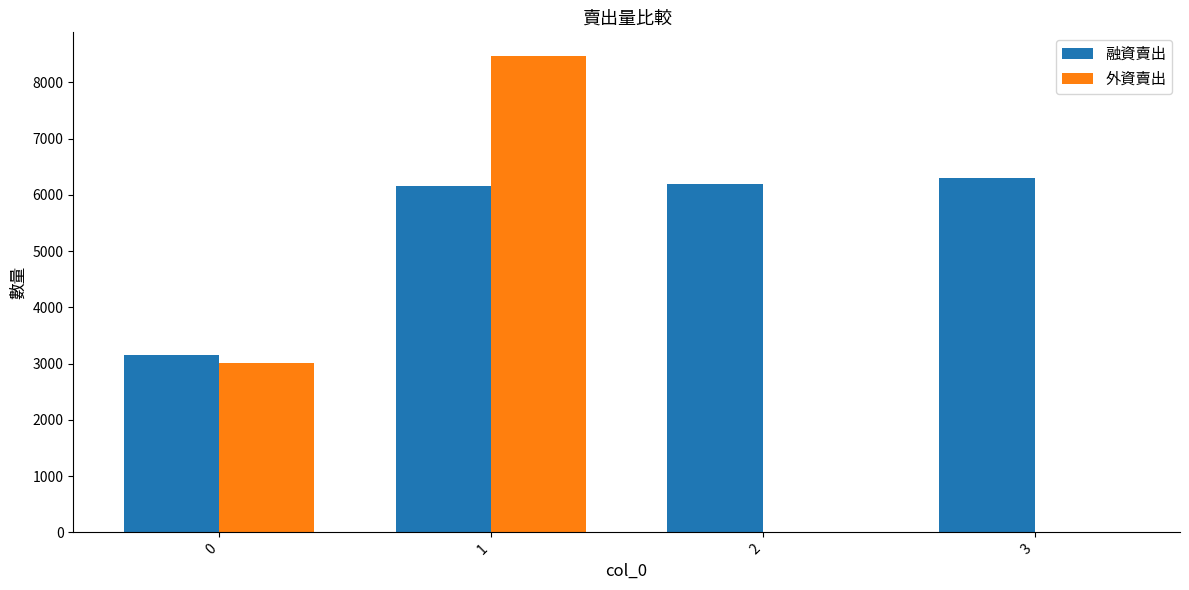

True or false: 融資賣出 has a value of 1143 at 0.

False